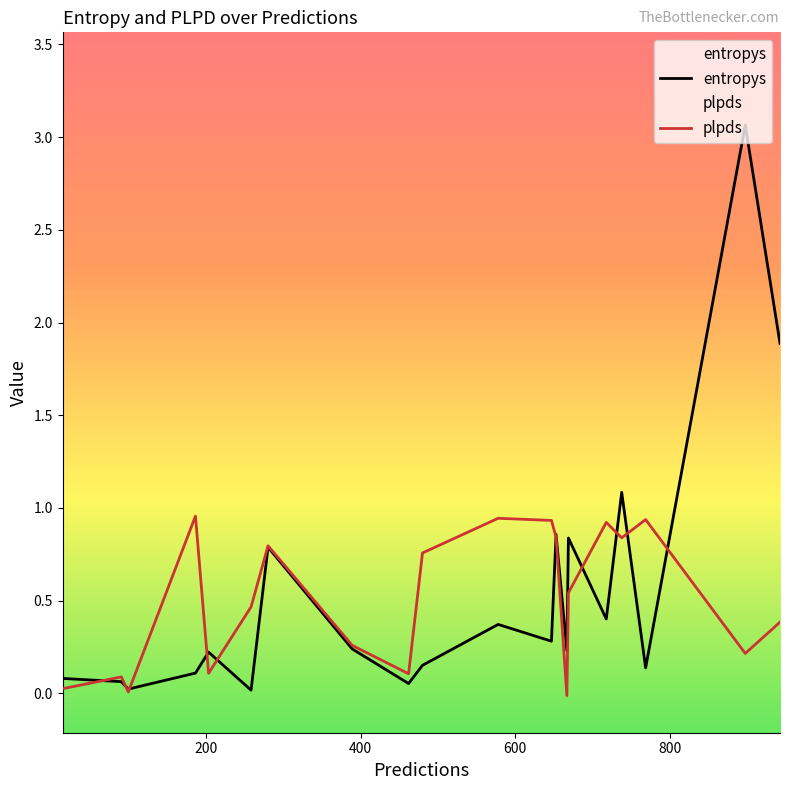

What is the value of the plpds point at the 13th from the left?

0.2